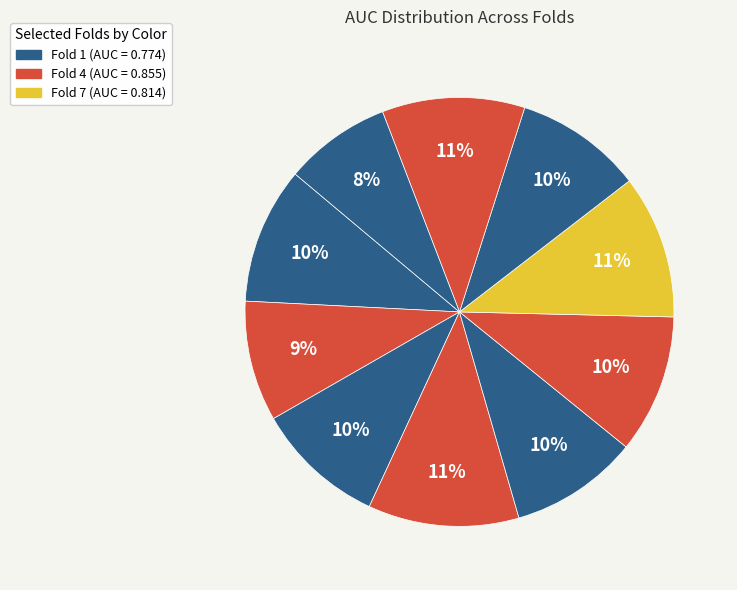

Count the number of slices in the pie.

10